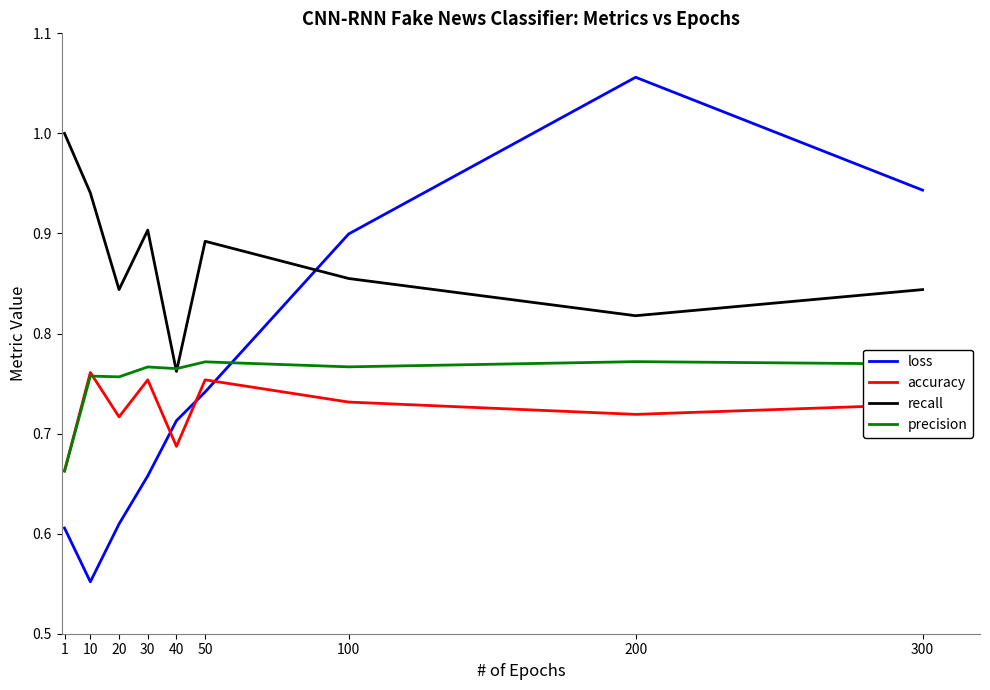

True or false: recall has a value of 1.0 at 1.

True